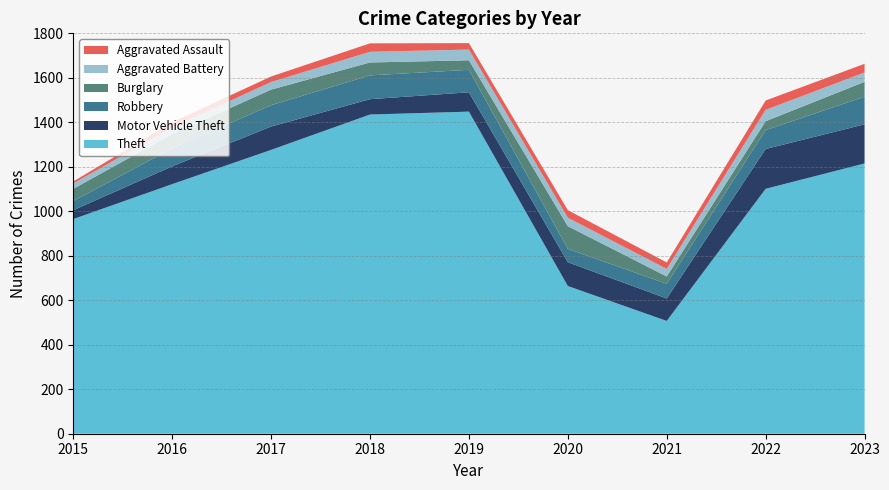

Reading left to right, what are all the values shown in this chart?

Motor Vehicle Theft: 40	80	105	69	87	107	101	179	176
Robbery: 41	81	96	107	101	60	66	85	124
Burglary: 55	64	70	58	43	102	33	40	67
Aggravated Battery: 24	30	34	48	48	38	34	51	42
Aggravated Assault: 9	23	25	38	29	34	29	42	39
Theft: 965	1122	1276	1435	1448	664	507	1101	1215